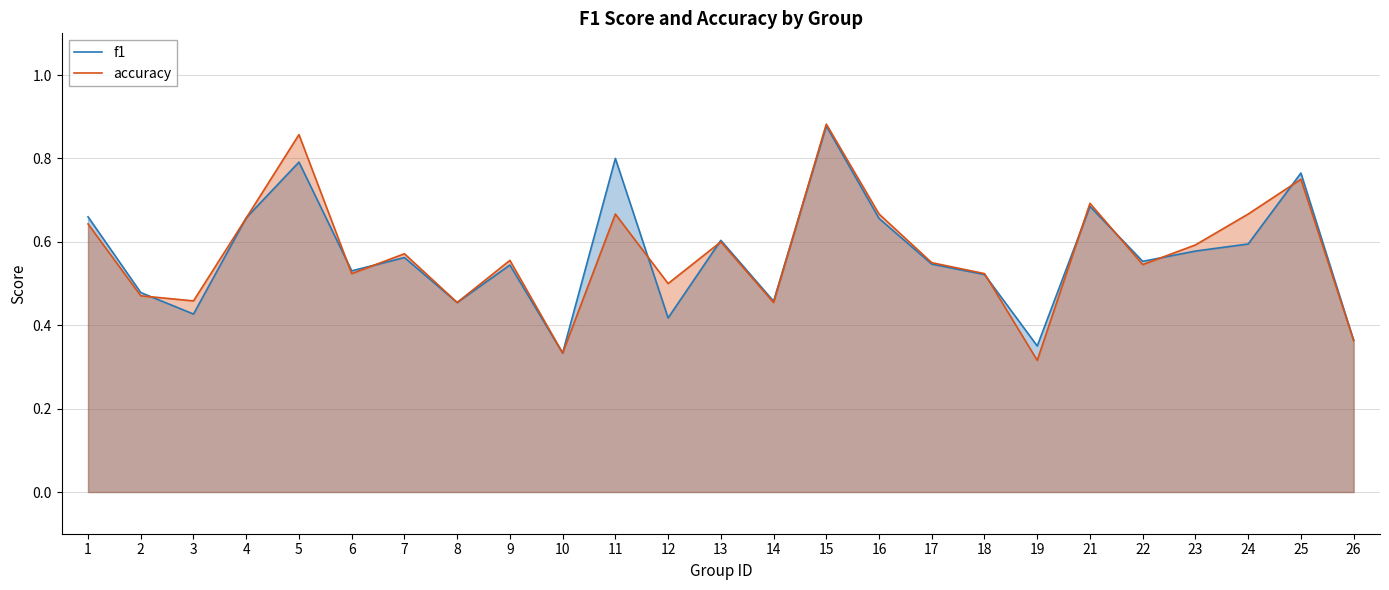

What is the value of the accuracy point at the 4th from the left?

0.7